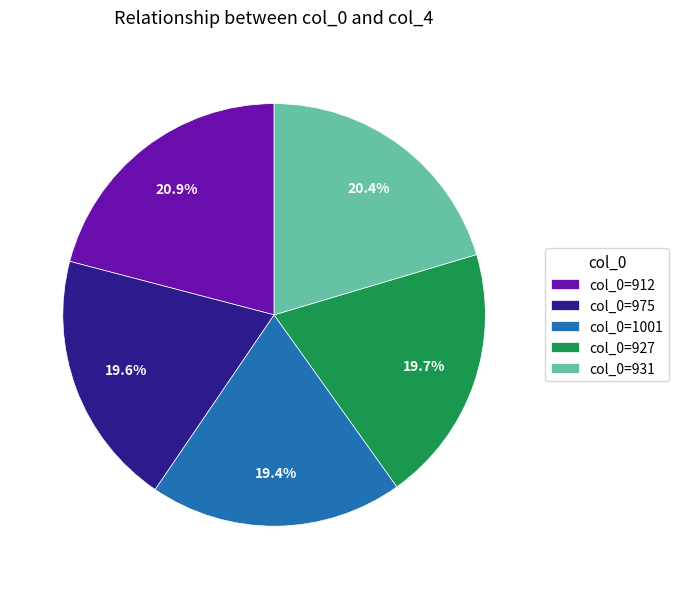

Which category has the biggest portion of the pie?

col_0=912